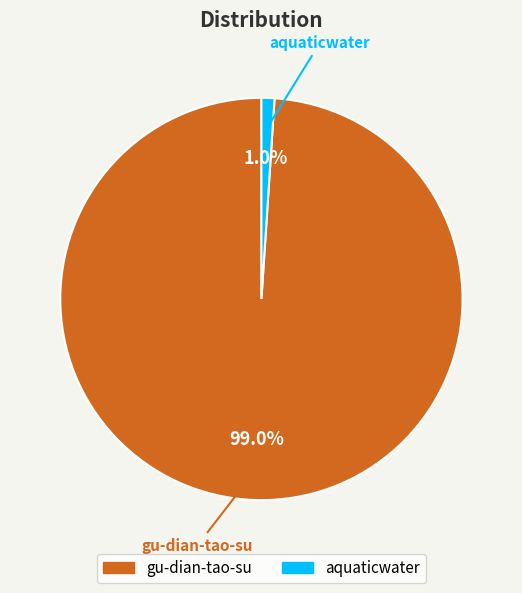

Do gu-dian-tao-su and aquaticwater together represent more than half of the pie?

Yes